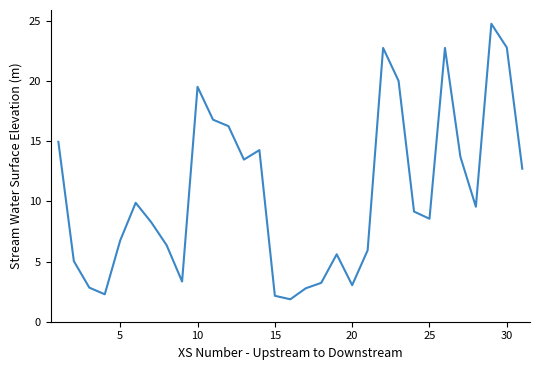

What is the smallest value displayed?

1.9